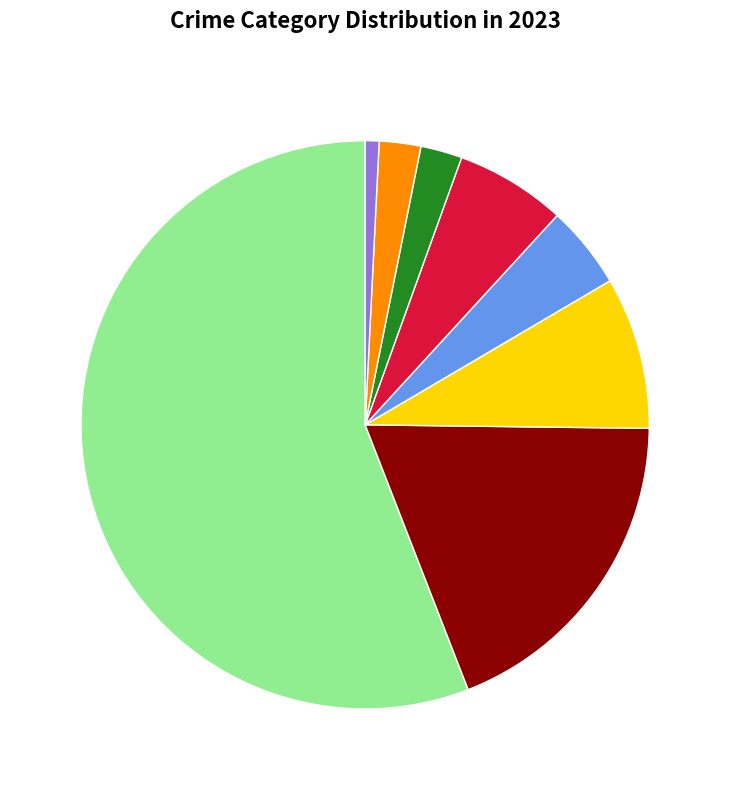

Count the number of slices in the pie.

8